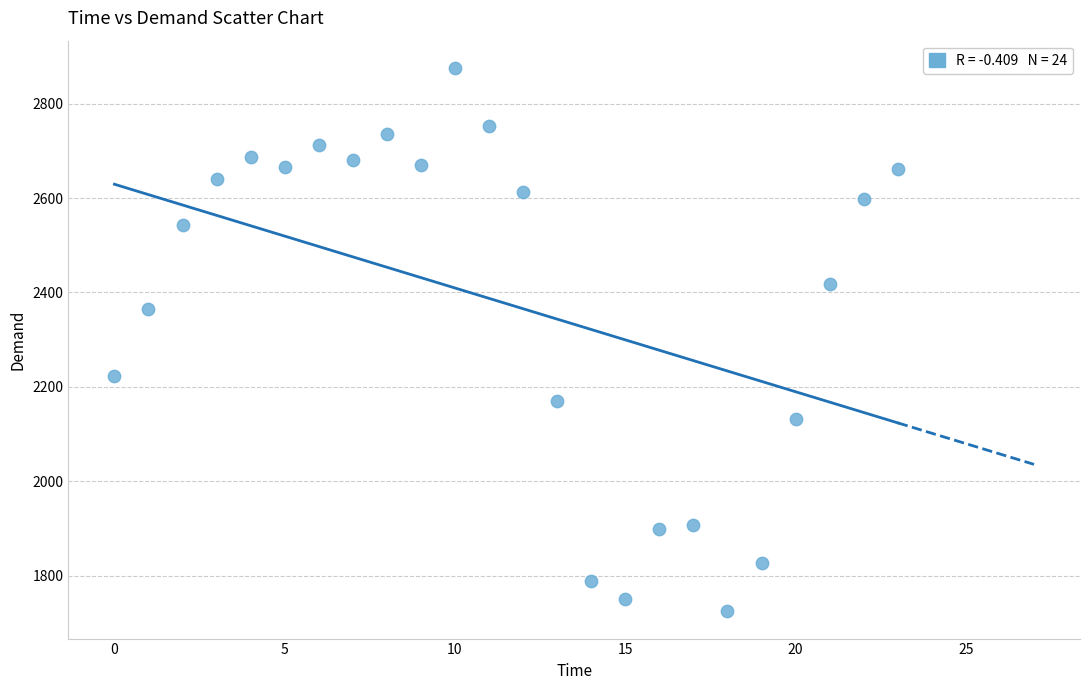

What is the range of Y values (max minus min)?

1152